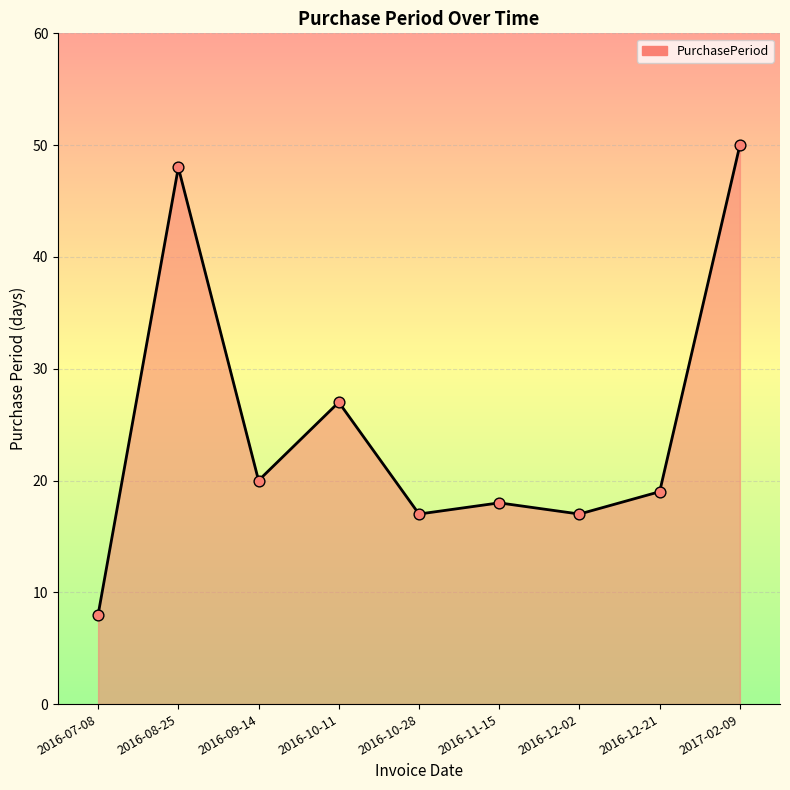

What is the change in value from 2016-07-08 to 2016-11-15?

+10